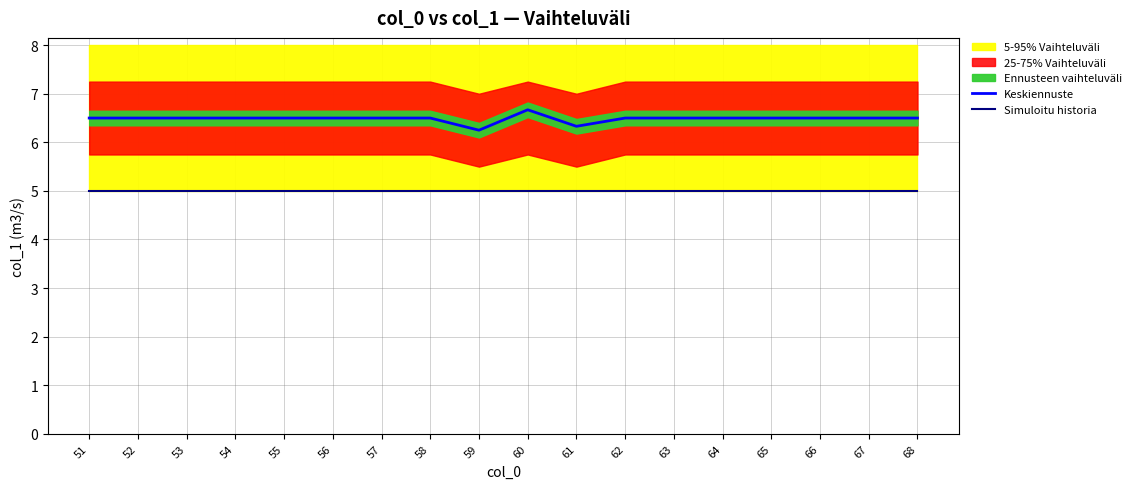

Rank the series at 65 from highest to lowest value.

Keskiennuste, Simuloitu historia